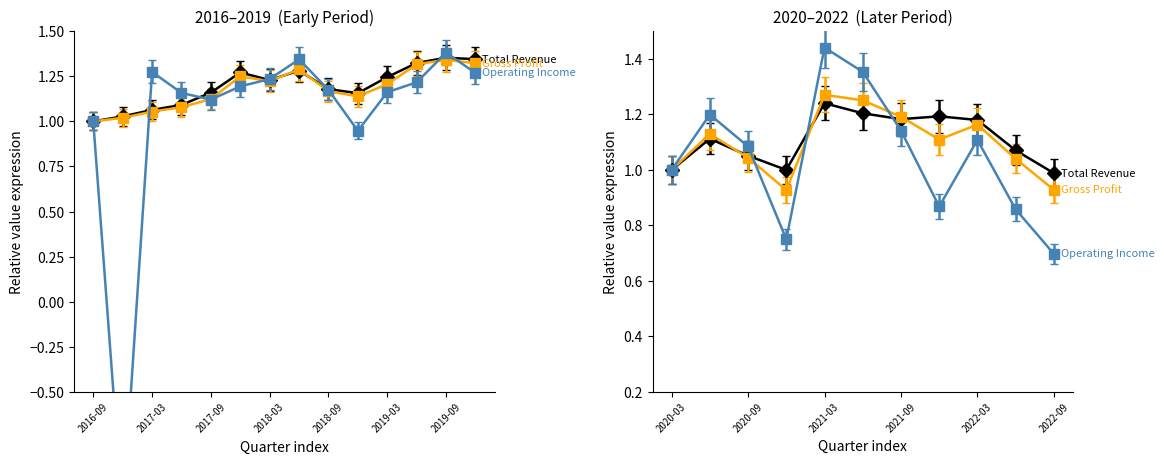

At which label does Operating Income first exceed 1?

2017-03